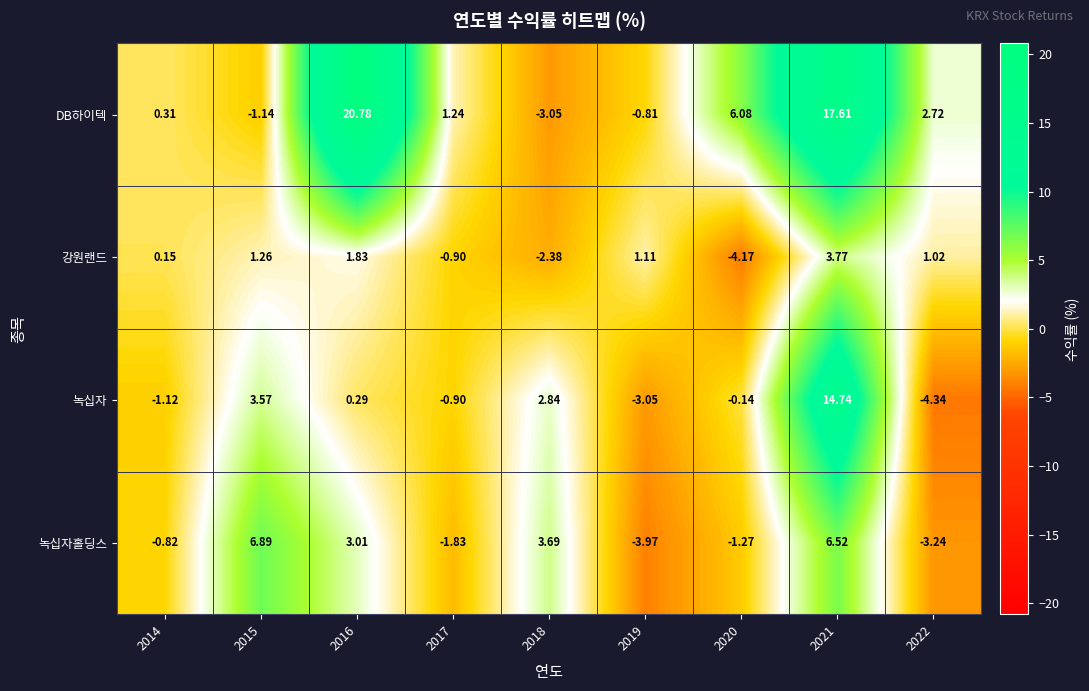

Which series has the widest spread of values?

DB하이텍